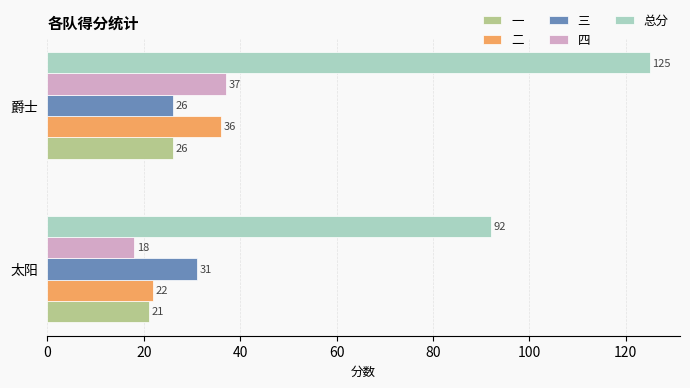

What is the spread (max minus min) of values at 爵士?

99